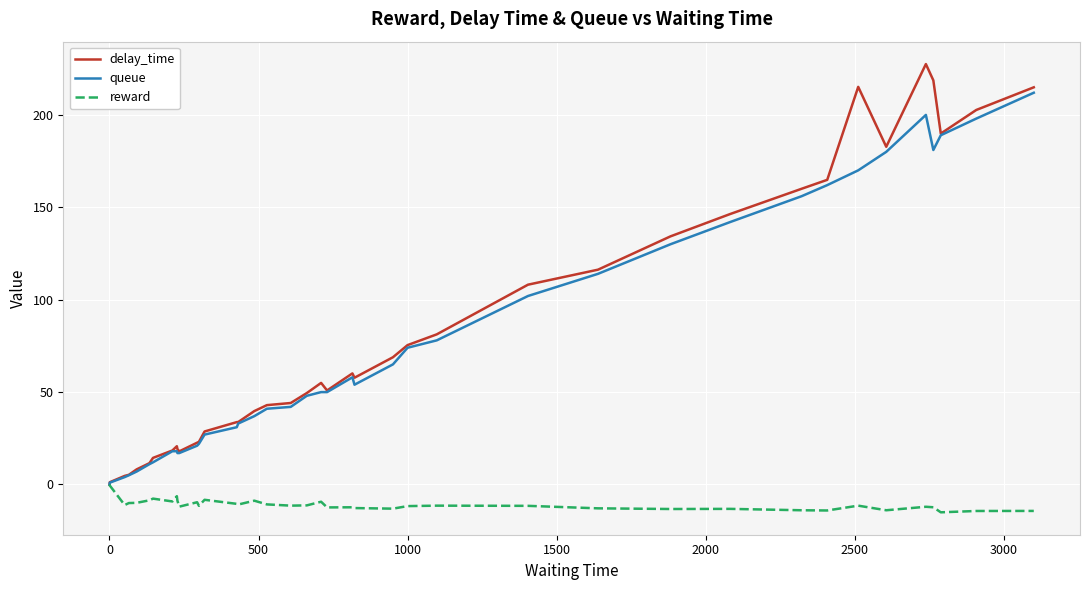

What is the highest value of the delay_time series?

227.5